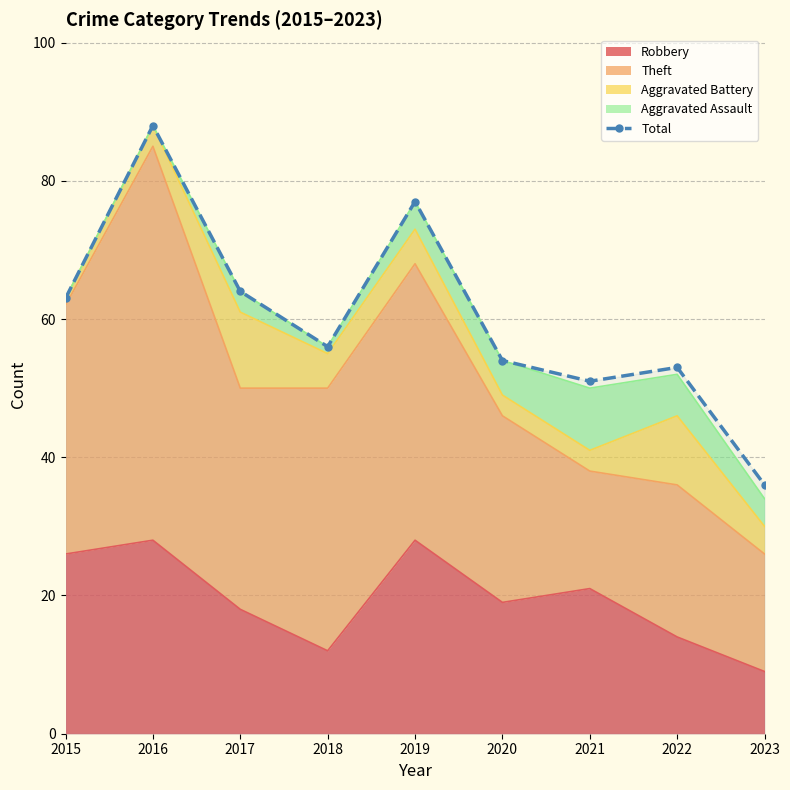

What is the minimum value shown in the chart?

36